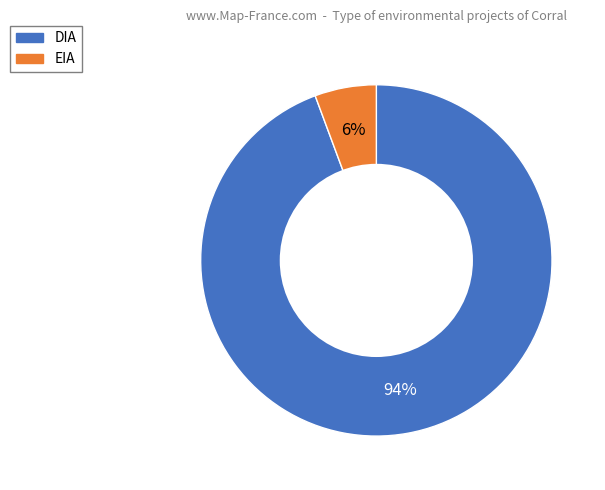

True or false: DIA accounts for 99% of the total.

False